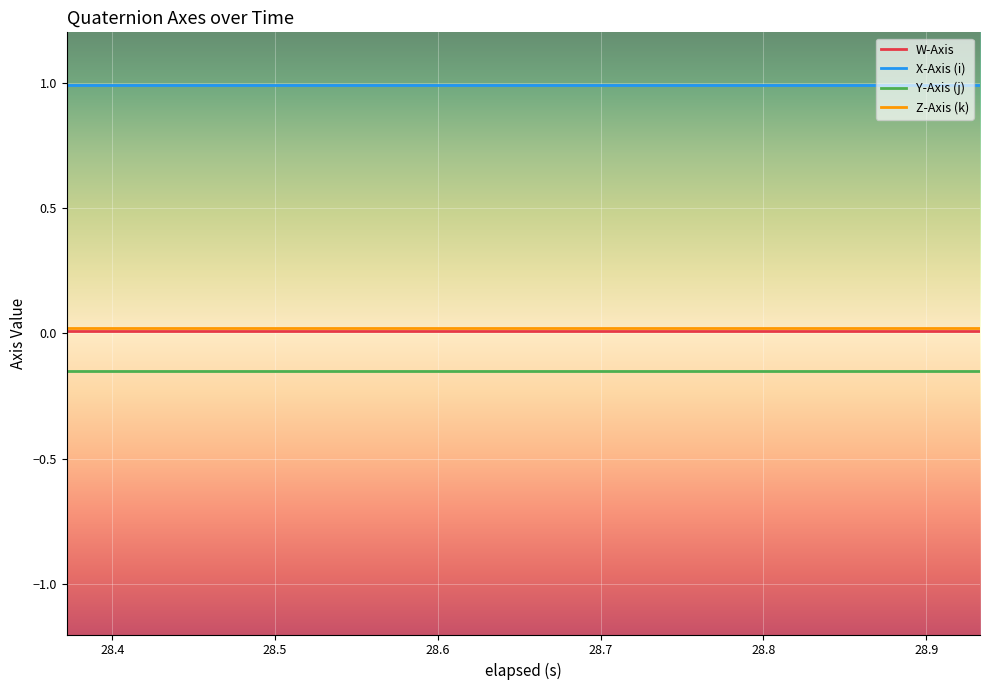

True or false: Y-Axis (j) and W-Axis intersect in this chart.

False